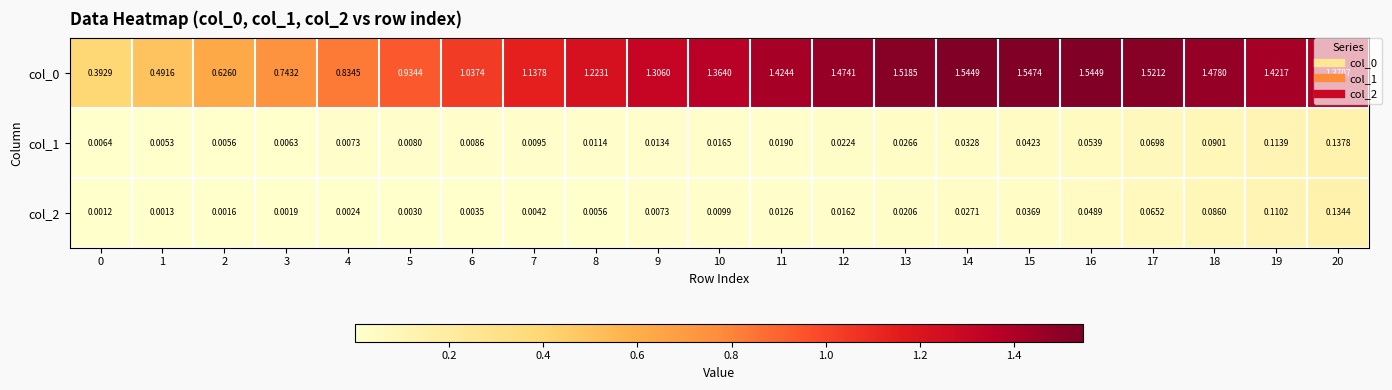

Is the value of col_0 at 15 greater than the value of col_2 at 14?

Yes